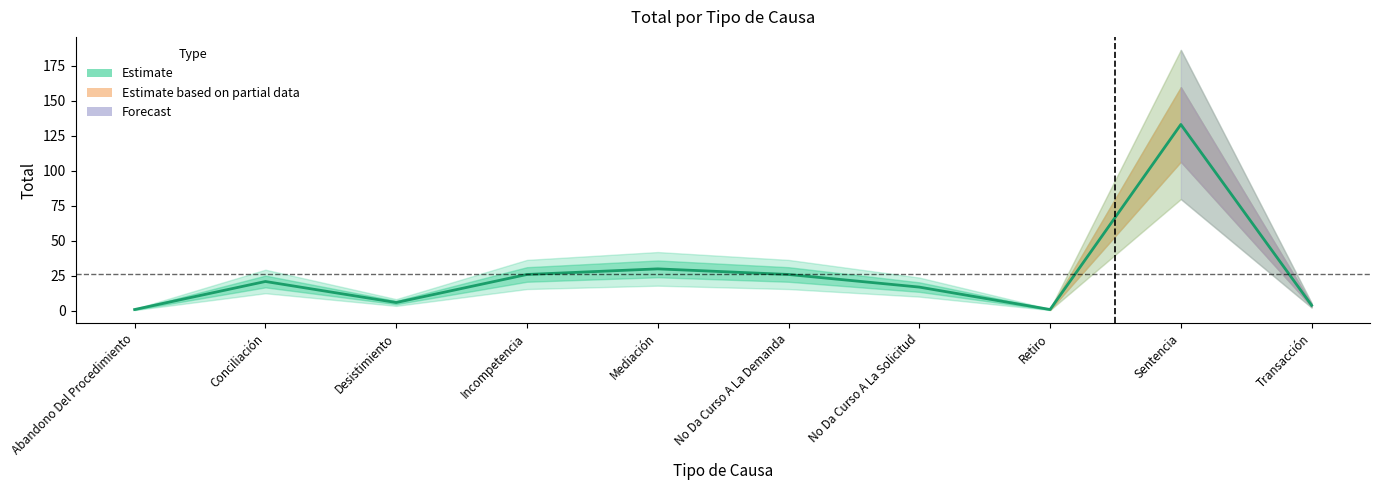

What is the sum of the values at No Da Curso A La Solicitud and Abandono Del Procedimiento?

18